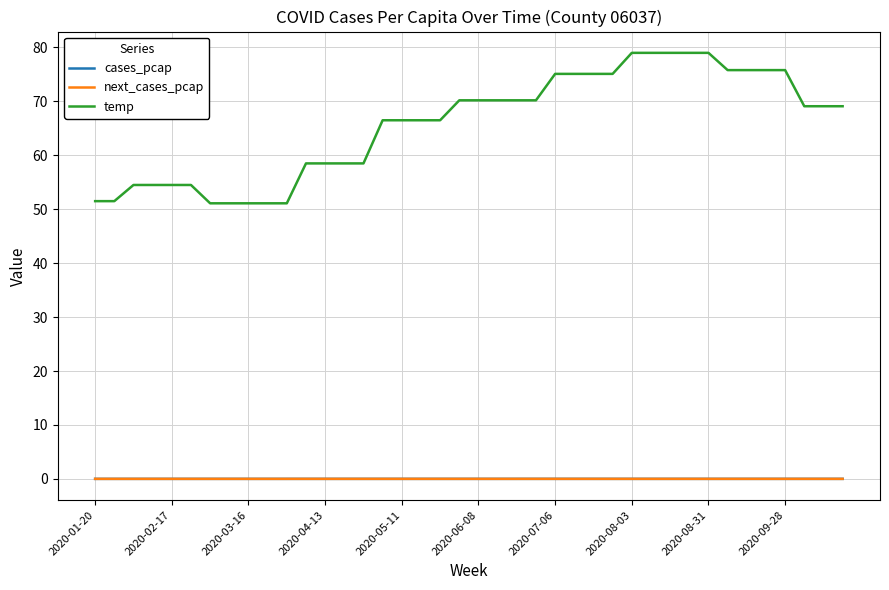

True or false: temp and cases_pcap cross at least once.

False